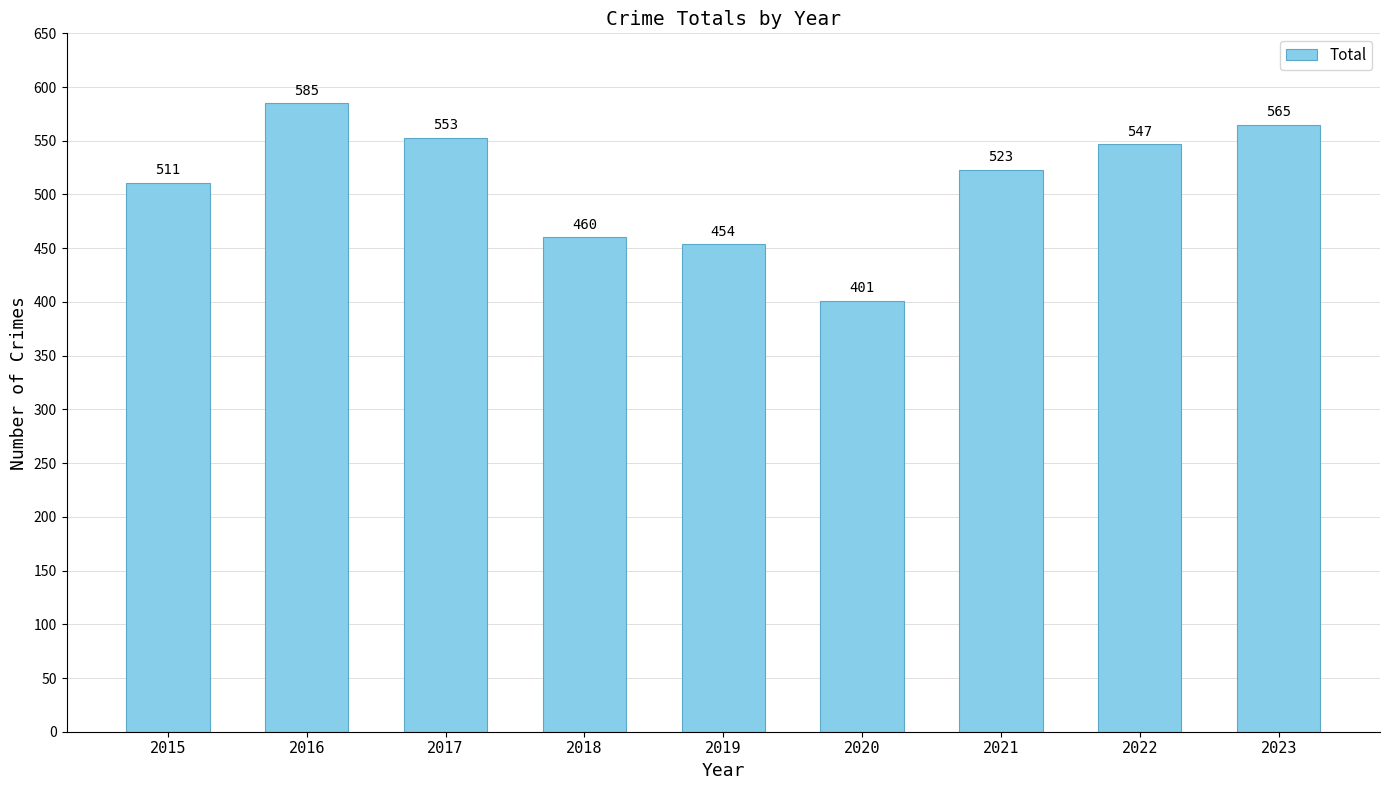

Where does the data first go above 523?

2016